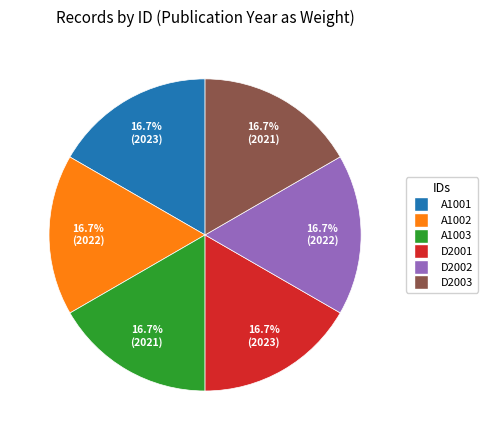

Approximately how many times larger is the value at A1001 compared to D2002?

1.0